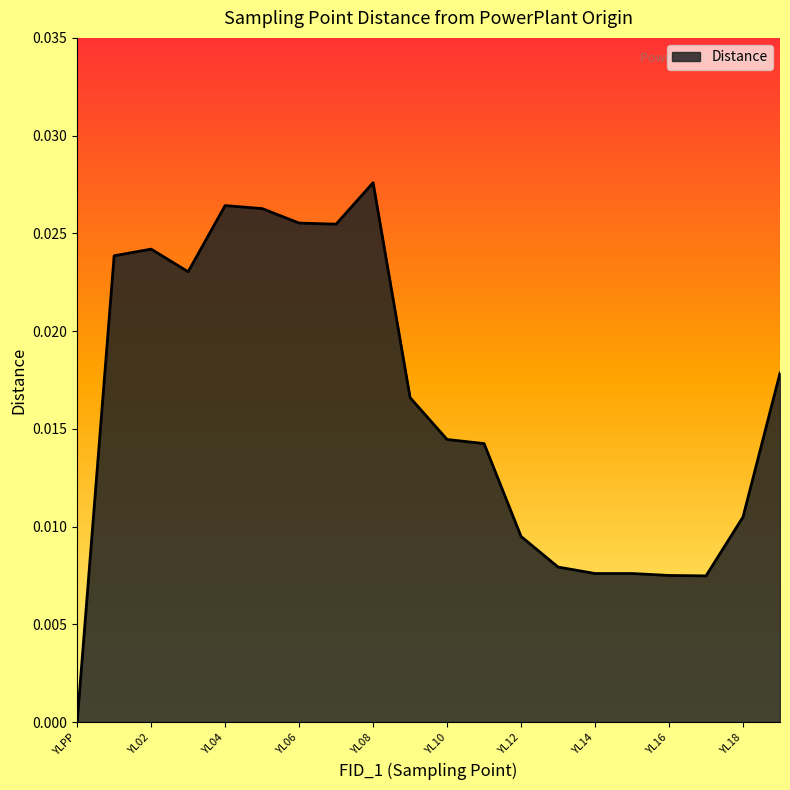

Which category has the lowest value across all series?

YLPP